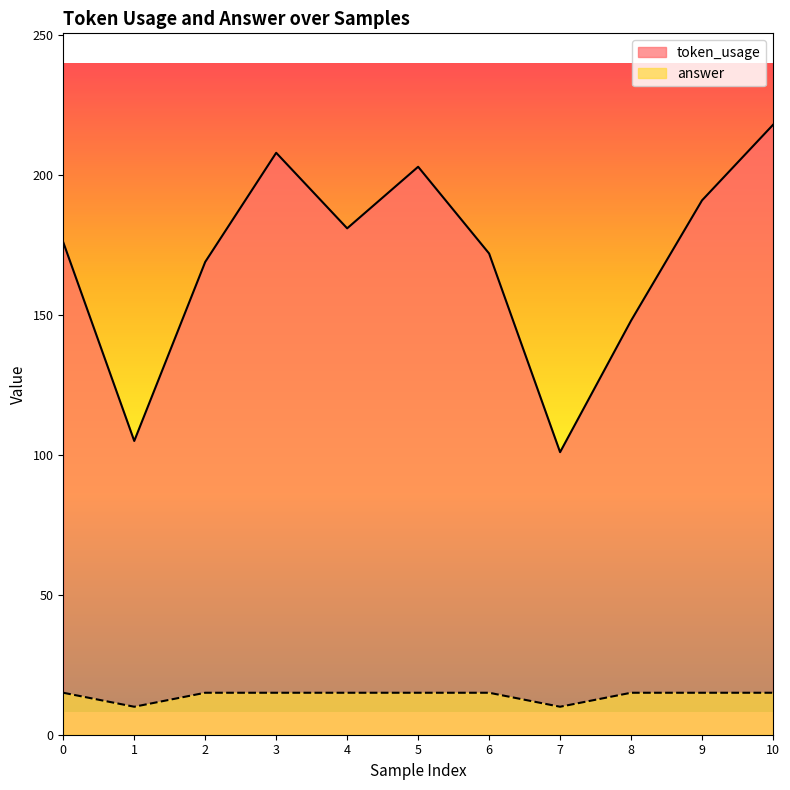

What is the sum of the token_usage values at 5 and 7?

304